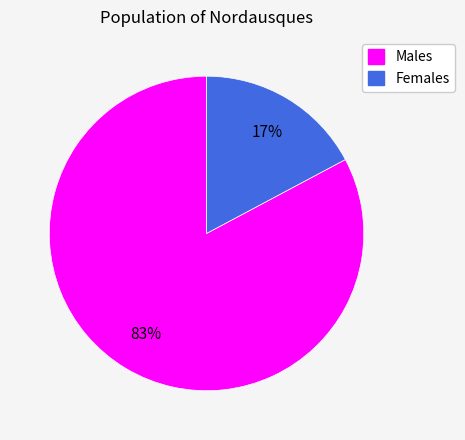

Does any single category account for the majority?

Yes